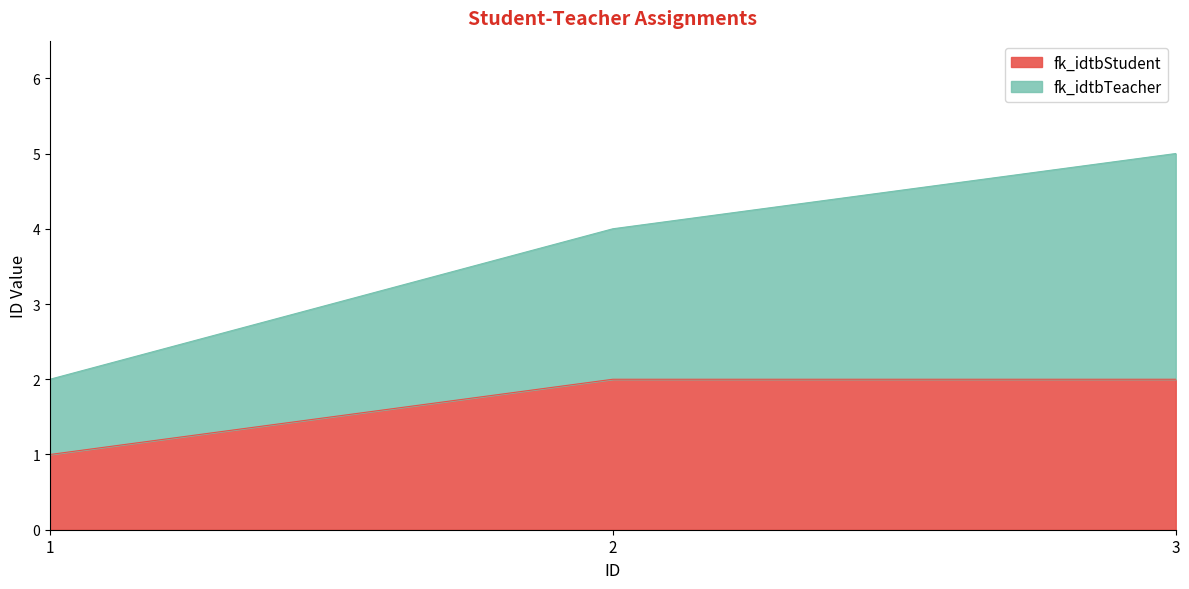

What is the sum of the fk_idtbStudent values at 3 and 1?

3